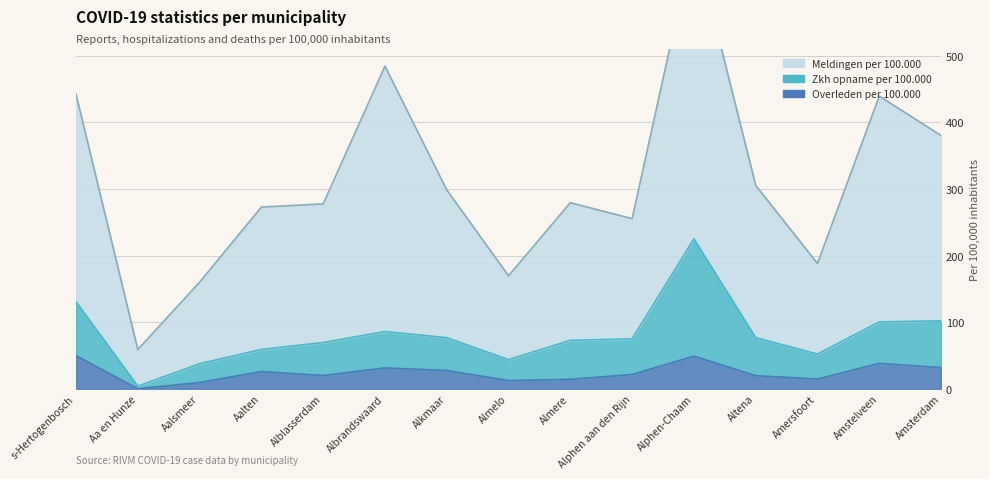

What is the difference between the second highest and minimum values in the Zkh opname per 100.000 series?

126.9